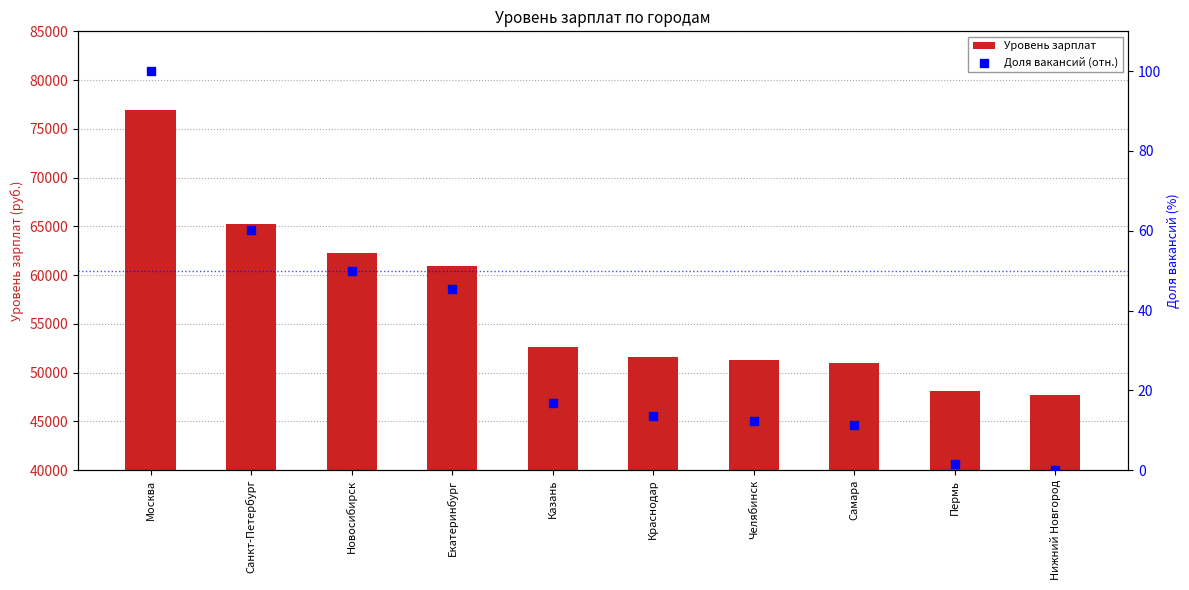

Which series reaches the maximum Y coordinate?

Уровень зарплат